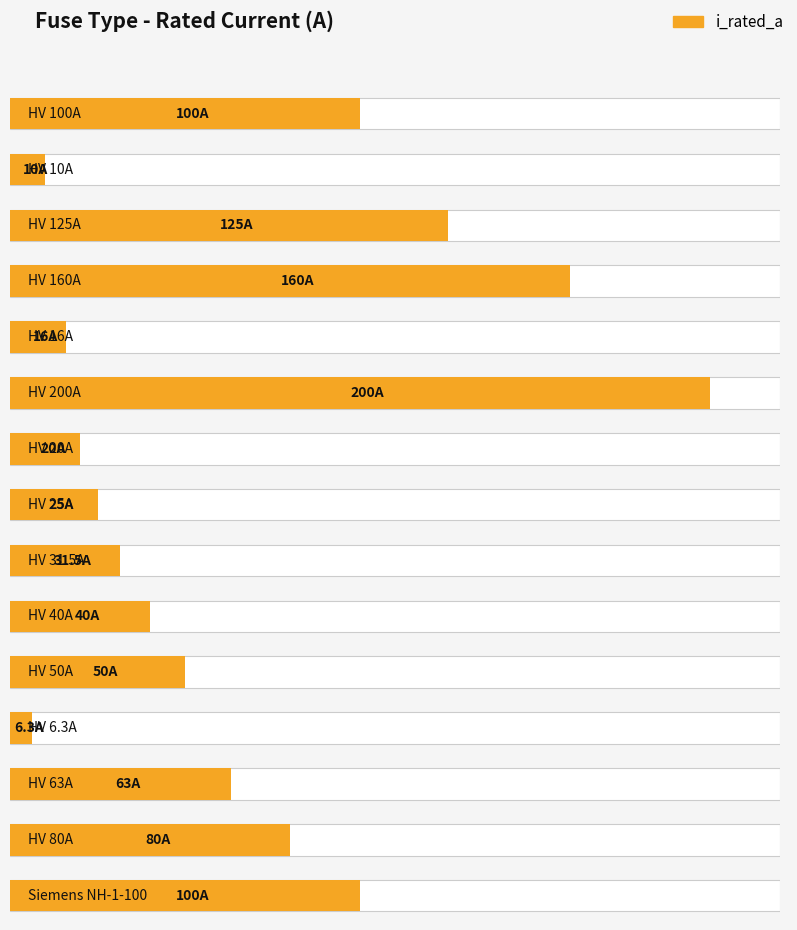

What is the change in value from HV 100A to HV 6.3A?

-93.7